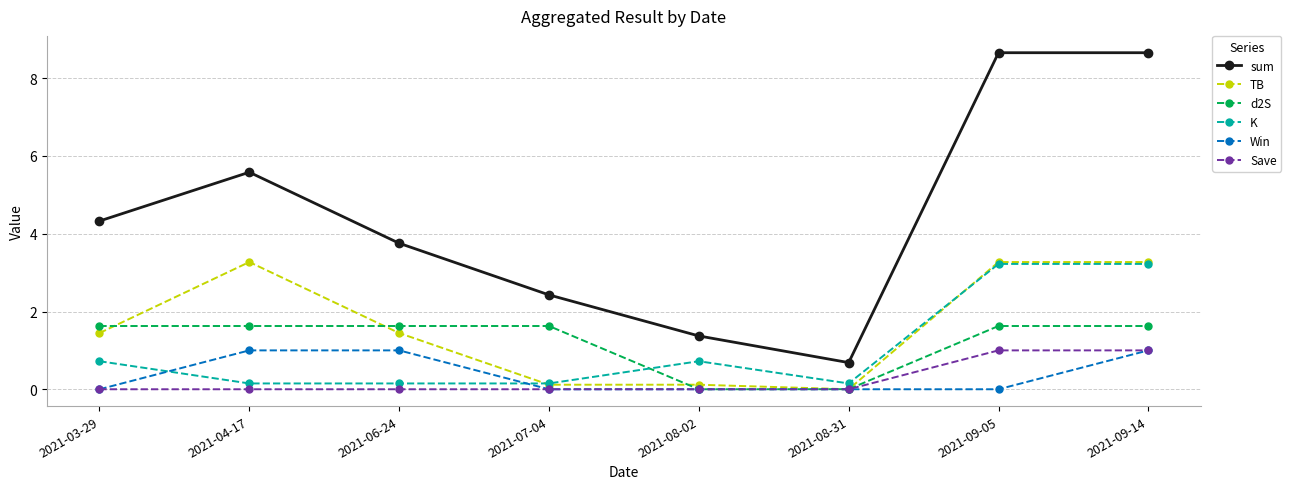

True or false: K and sum cross at least once.

False